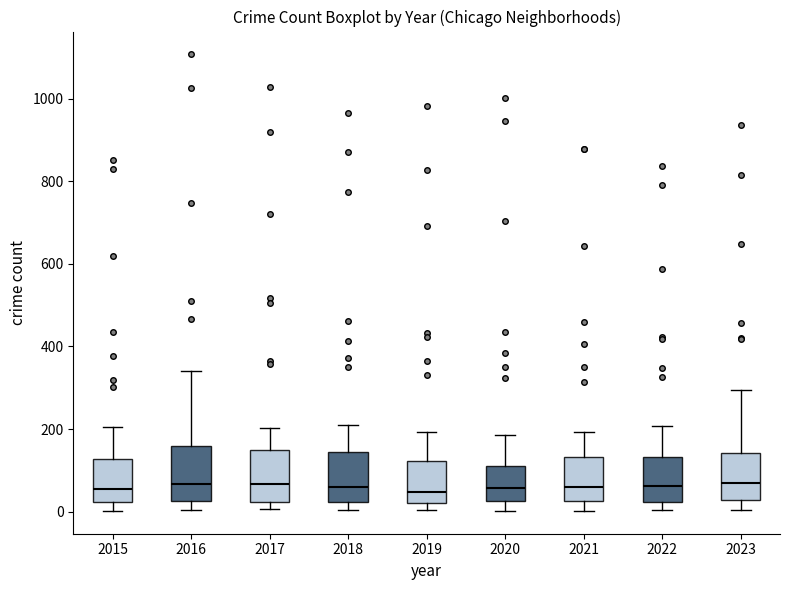

Where is the upper edge of the box at x = 2019 on the y-axis? The values are not printed on the chart, so give them approximately, as read against the axis.

120